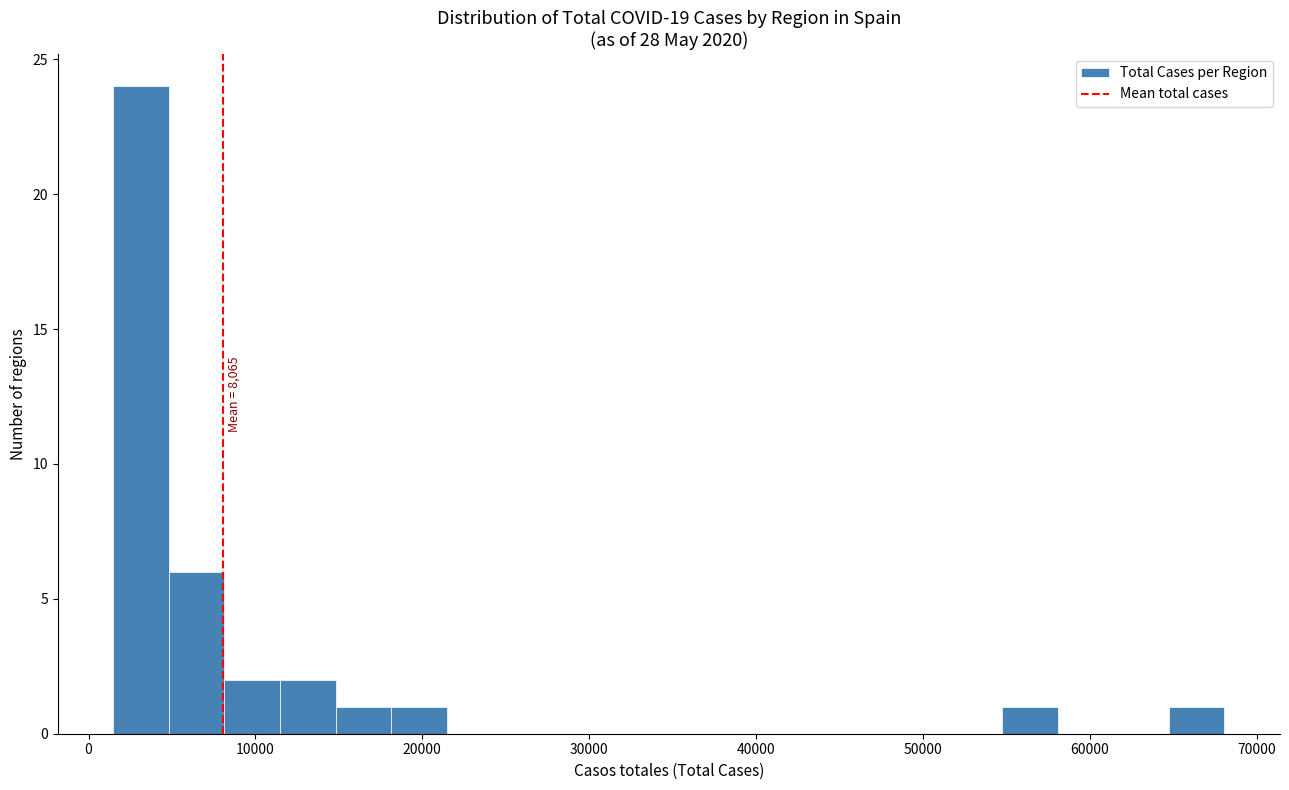

Around what value on the x-axis is the tallest bar? Give the approximate position of its centre, as read against the axis.

3000